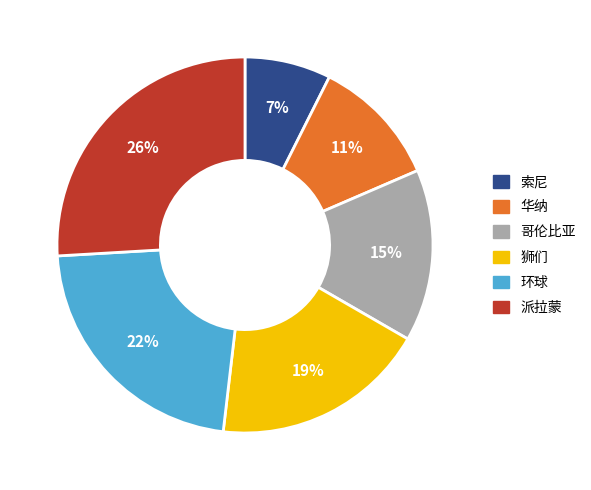

To the nearest percent, what is the average slice percentage?

17%